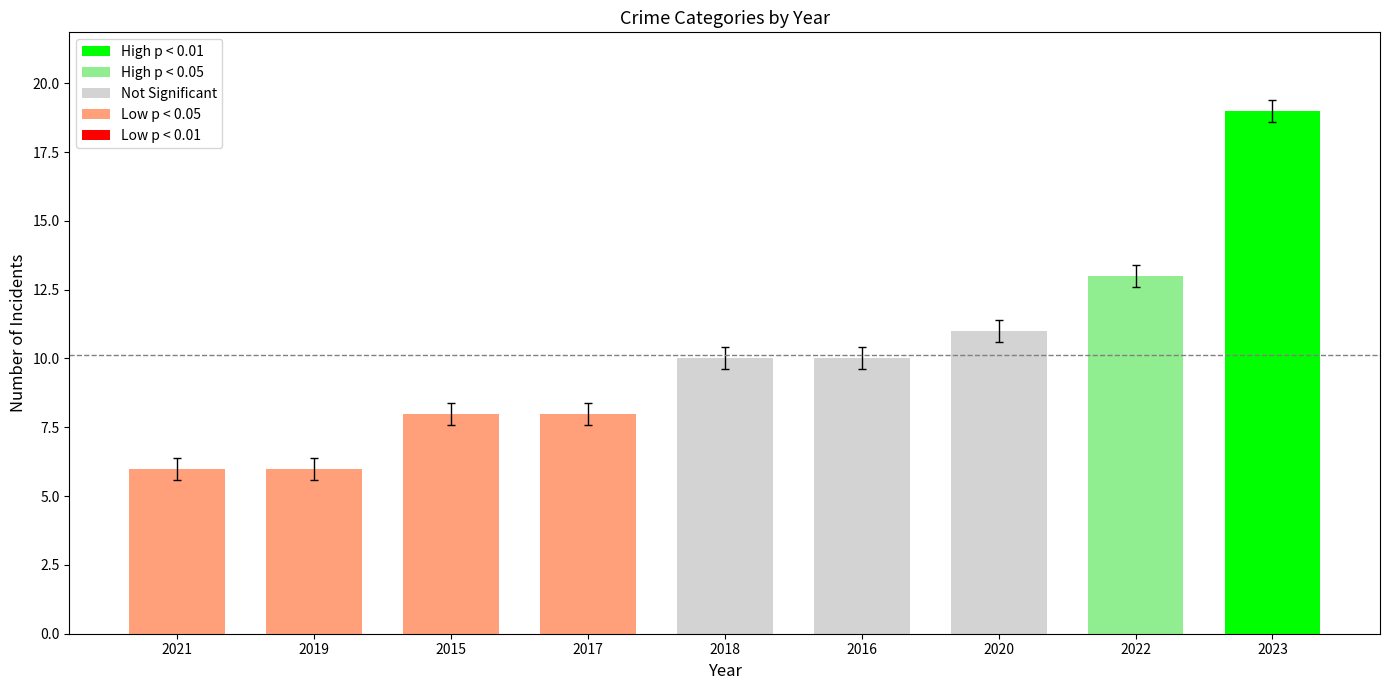

Between 2018 and 2021, which is larger?

2018